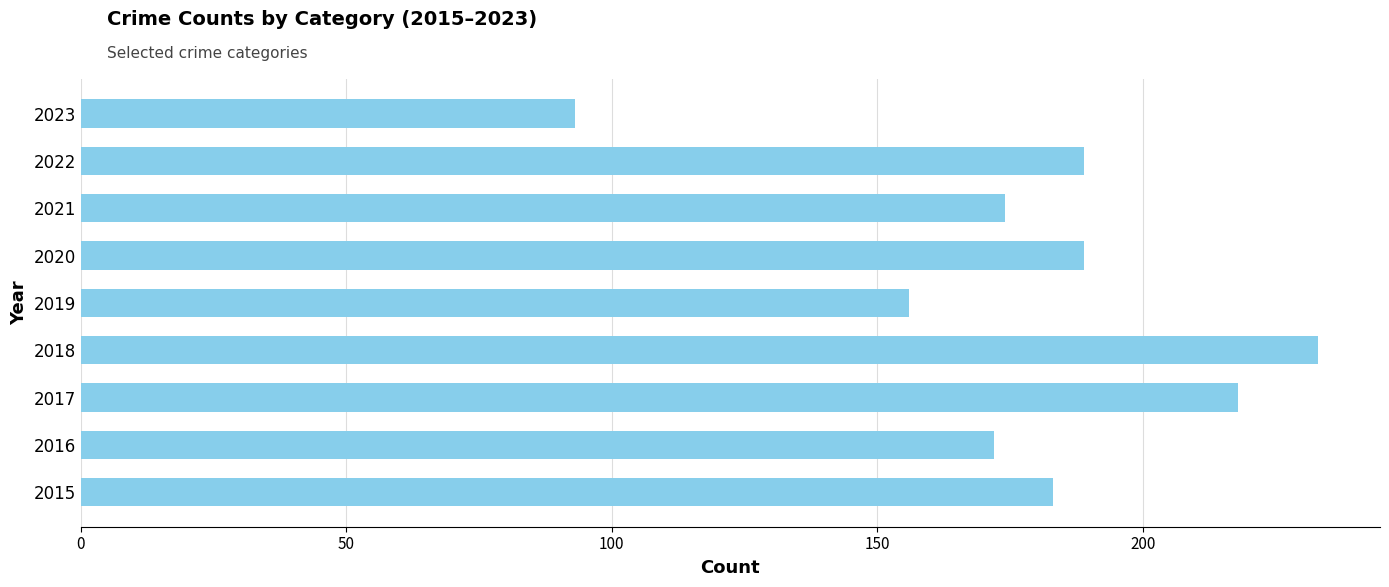

What is the difference between the maximum and minimum values?

140